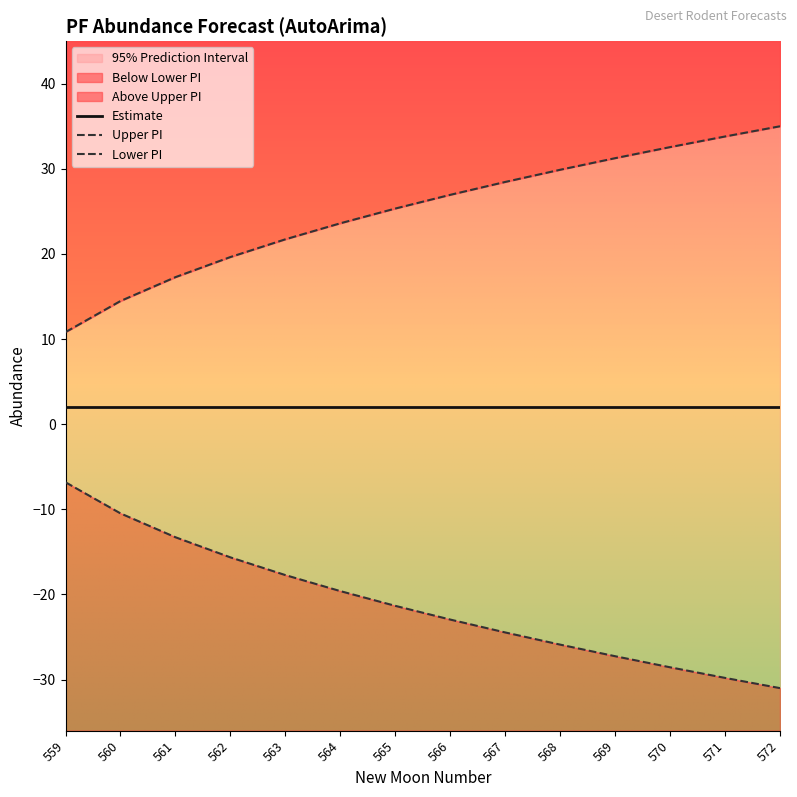

What is the difference between the lower_pi values at 567 and 562?

8.8